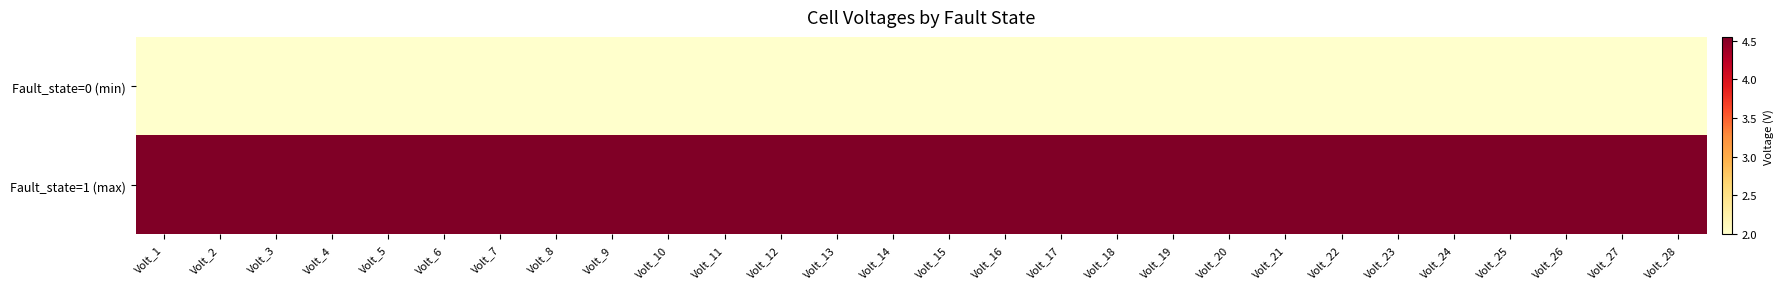

Which has a higher value, Volt_17 or Volt_28?

Volt_17